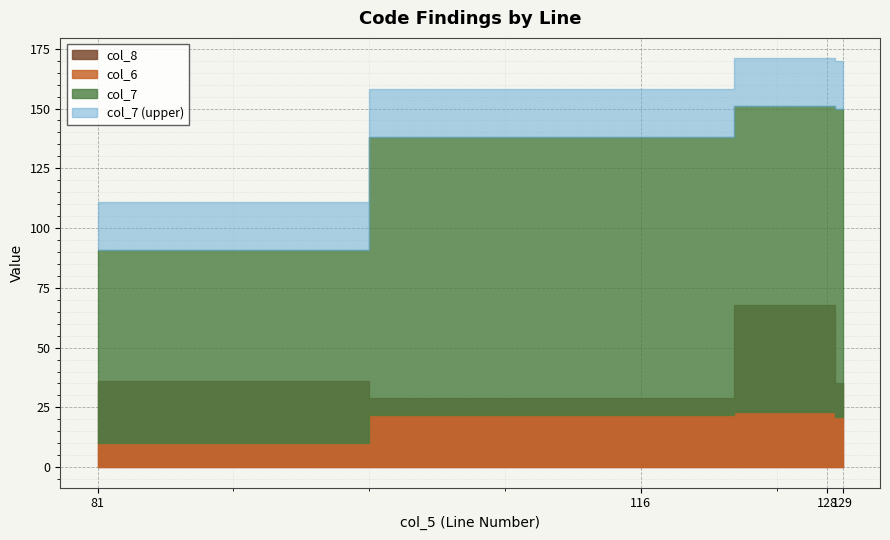

At which category is the sum across all series the highest?

128